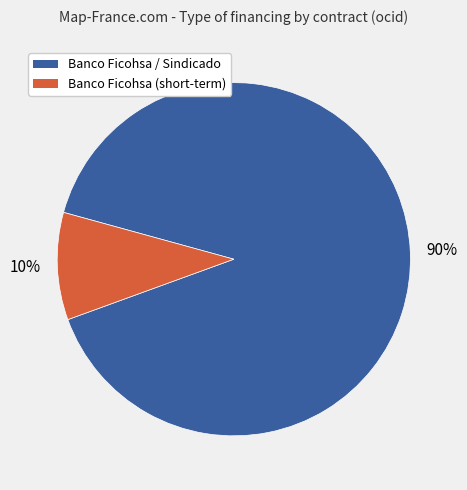

Which slice represents more than half of the pie?

Banco Ficohsa / Sindicado